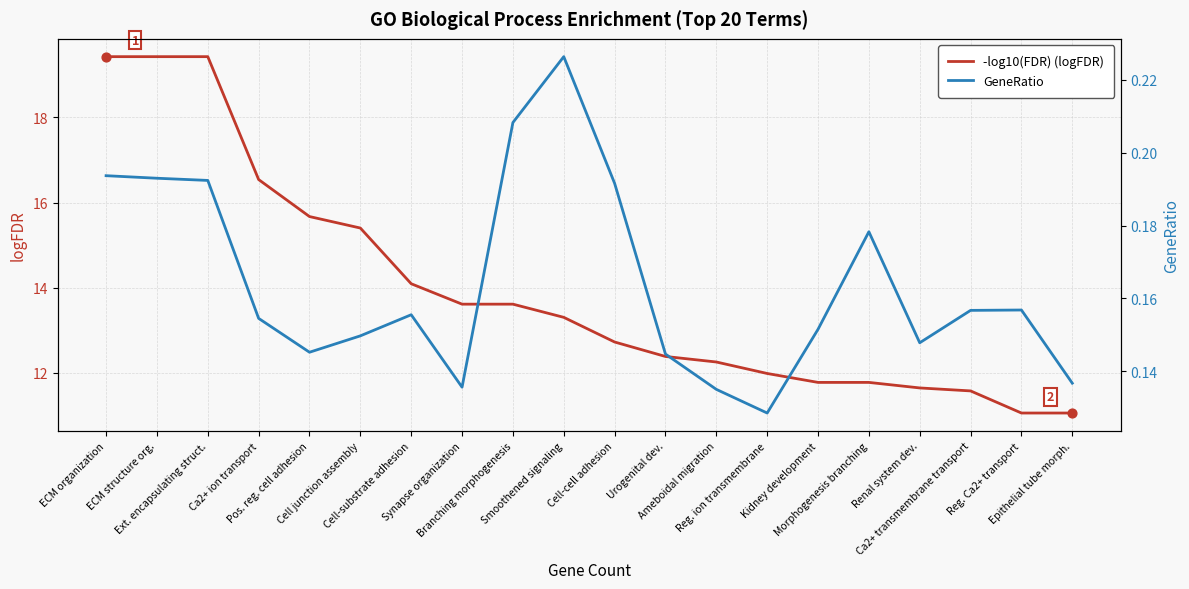

At which category is the sum across all series the highest?

ECM organization